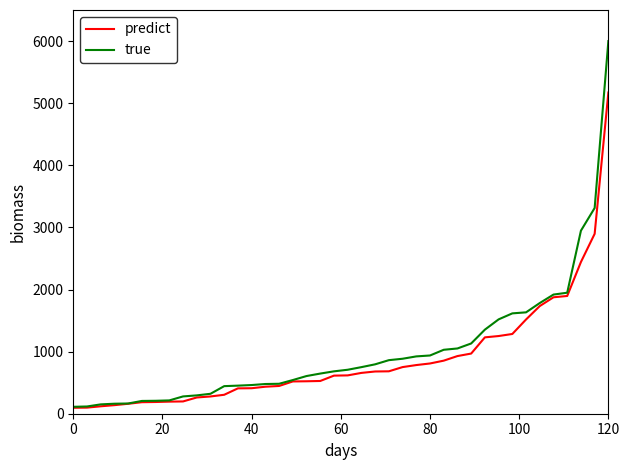

What is the maximum value for true?

6000.0